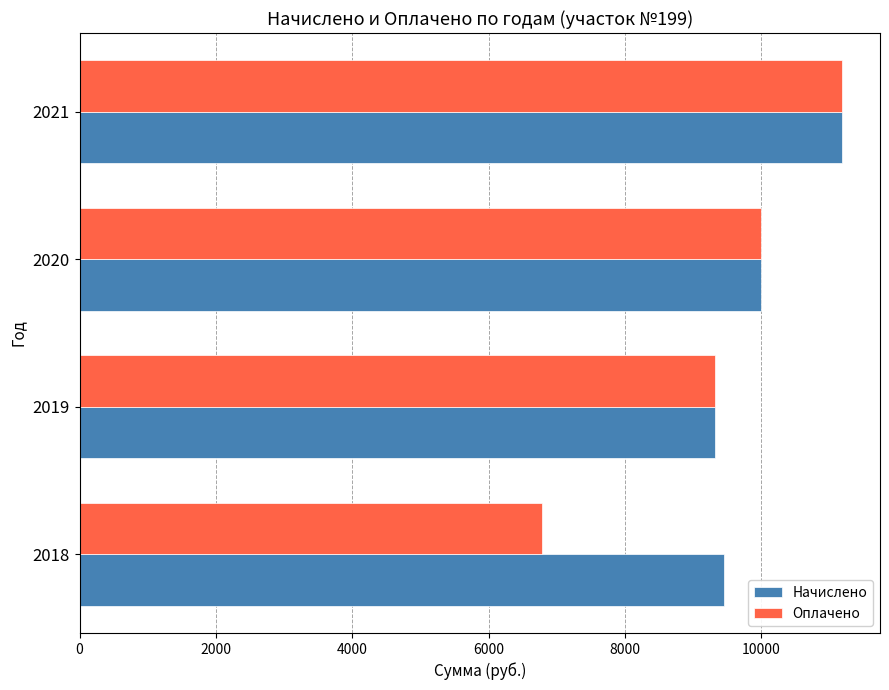

Which series has the largest total across all categories?

Начислено